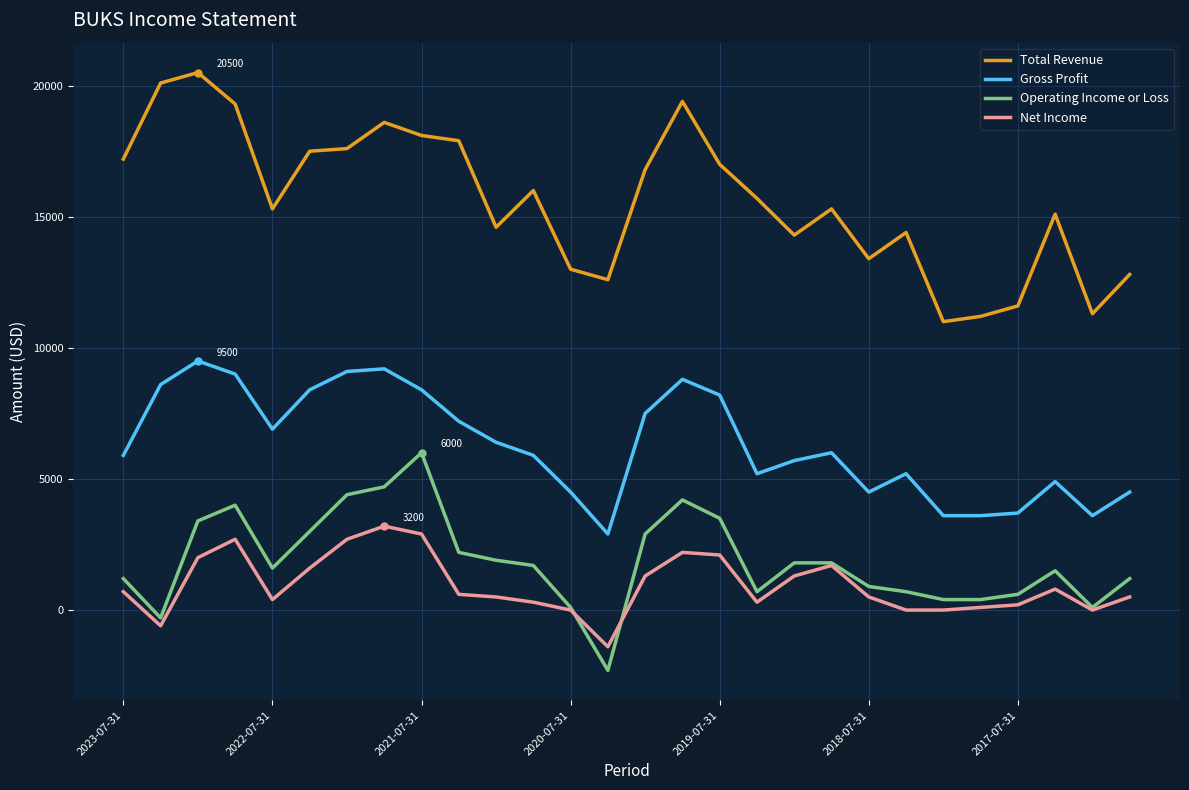

What is the highest value of the Total Revenue series?

20500